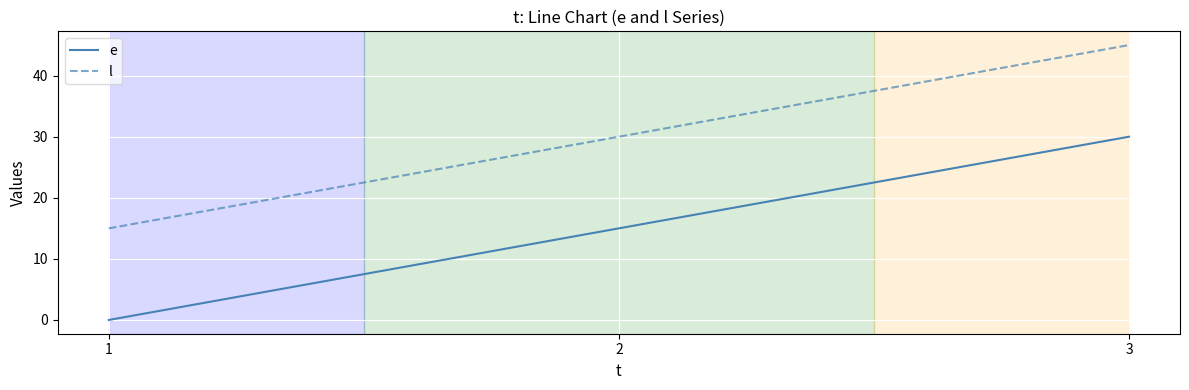

What is the difference between the maximum and second lowest values in the e series?

15